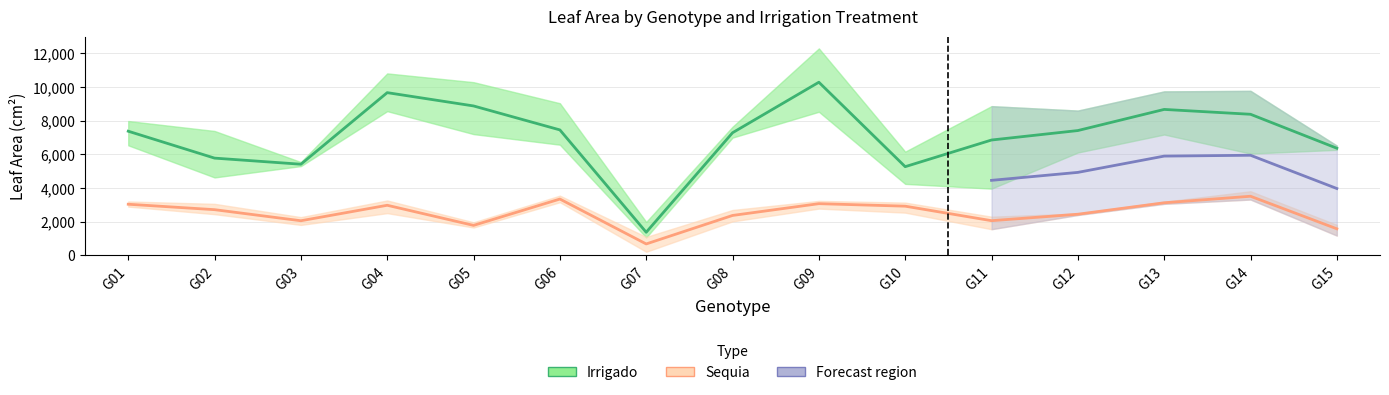

Reading left to right, list all the values displayed in this chart.

Irrigado (mean): G01=7377.9	G02=5779.6	G03=5416.8	G04=9668.9	G05=8878.8	G06=7455.4	G07=1374.2	G08=7286.8	G09=10287.7	G10=5271.3	G11=6854.9	G12=7417.3	G13=8672.4	G14=8384.1	G15=6367.0
Sequia (mean): G01=3039.6	G02=2717.1	G03=2059.1	G04=2978.7	G05=1783.7	G06=3348.1	G07=680.7	G08=2373.6	G09=3073.3	G10=2924.7	G11=2062.4	G12=2446.4	G13=3126.1	G14=3514.3	G15=1580.5